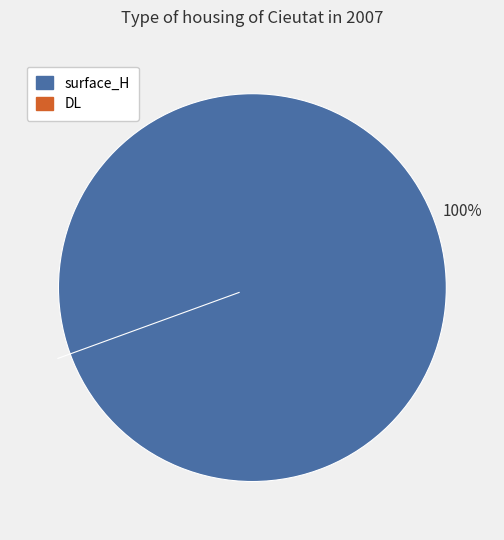

What is the total percentage of DL and surface_H?

100.0%